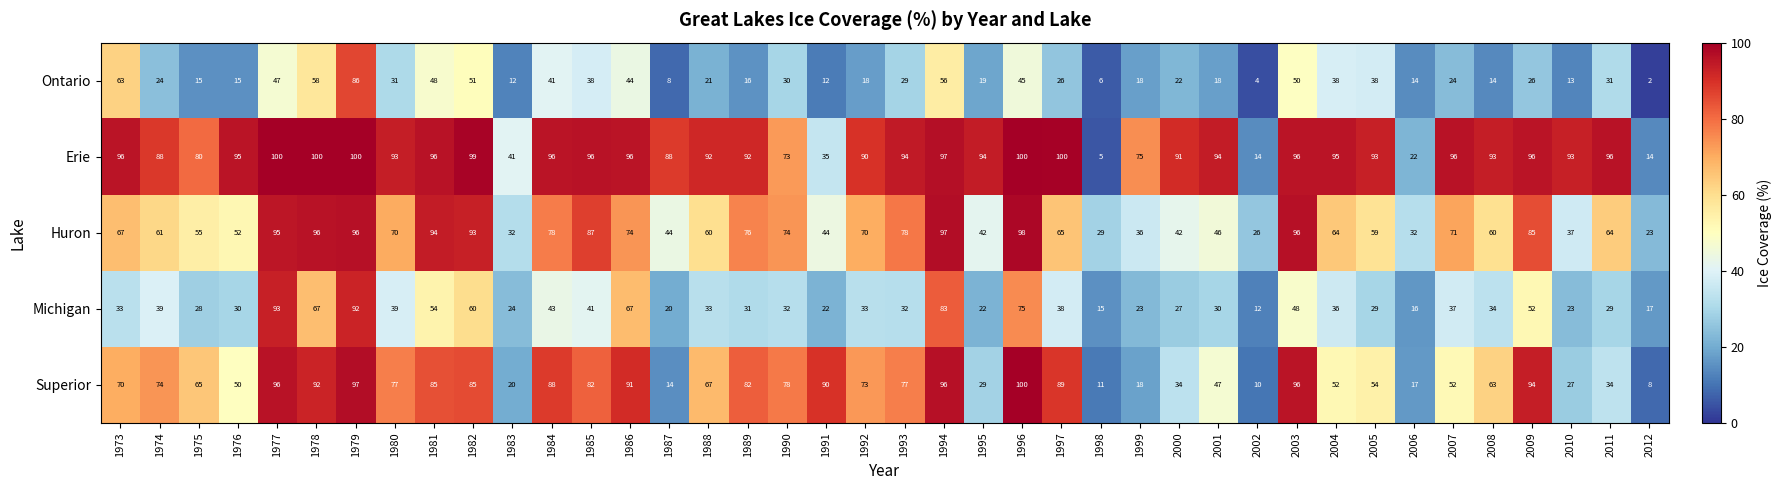

At how many categories does at least one series exceed 37?

36